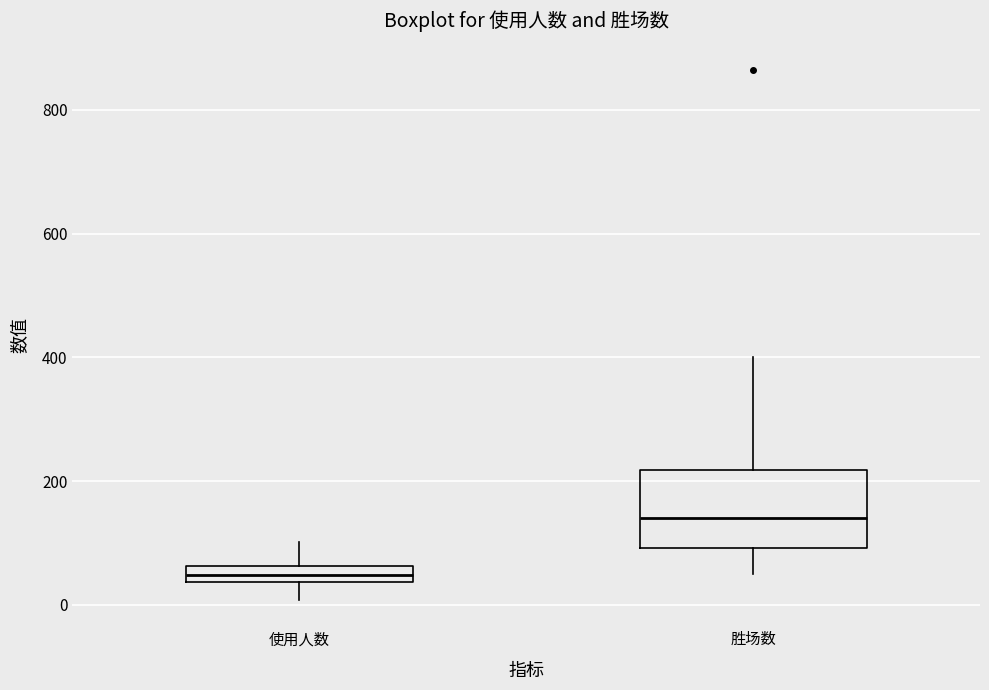

Comparing the boxes themselves (not the whiskers), which one is the tallest?

胜场数